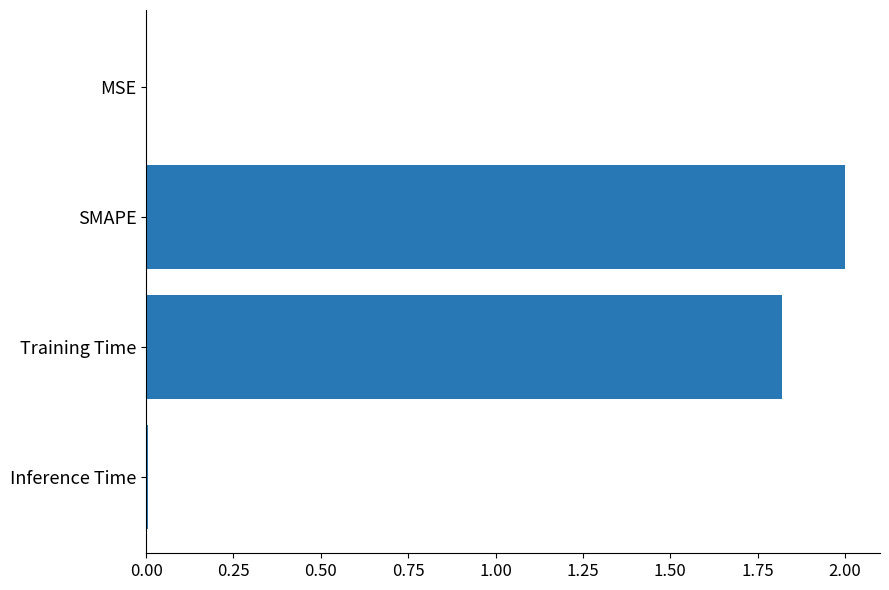

What is the greatest value displayed?

2.0